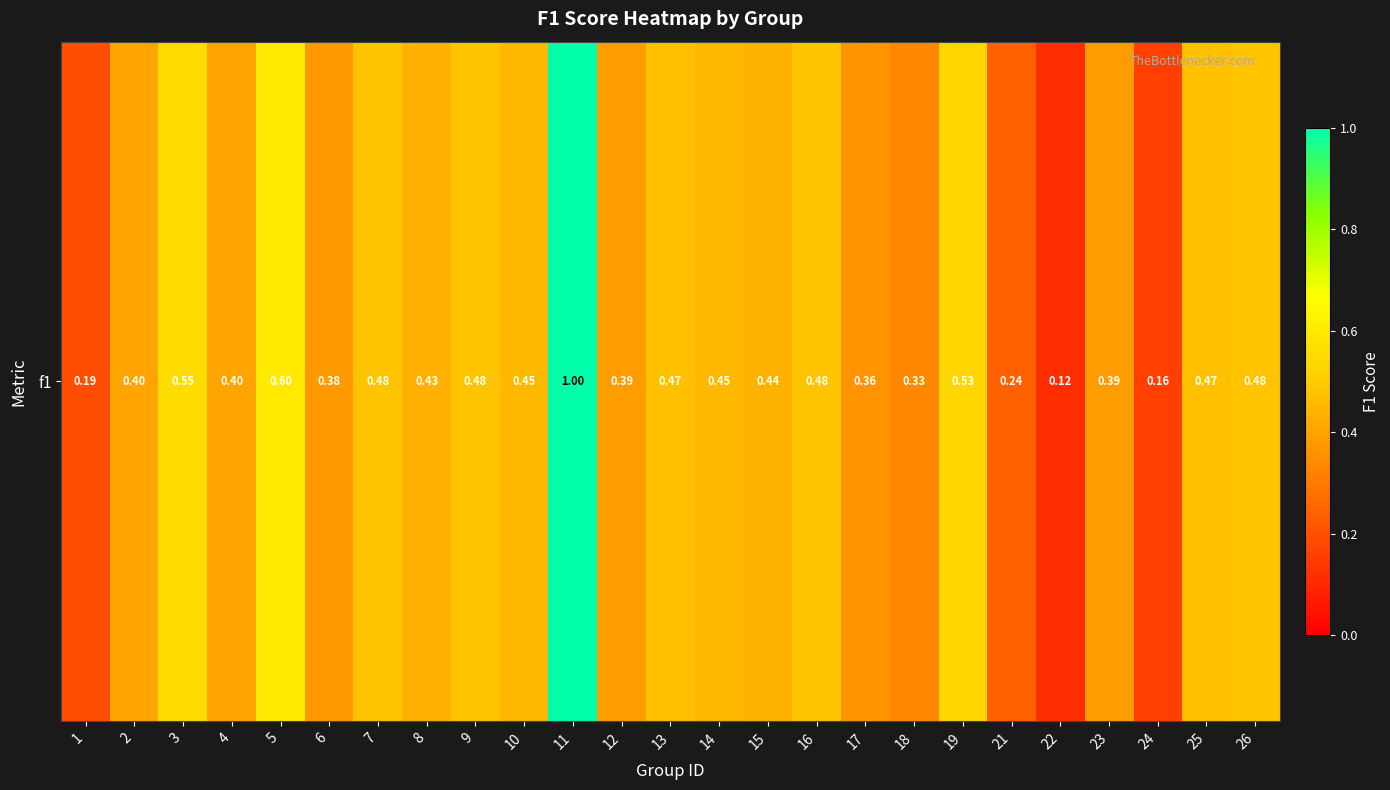

Reading right to left, extract all data points from this chart.

0.5	0.5	0.2	0.4	0.1	0.2	0.5	0.3	0.4	0.5	0.4	0.5	0.5	0.4	1.0	0.5	0.5	0.4	0.5	0.4	0.6	0.4	0.6	0.4	0.2